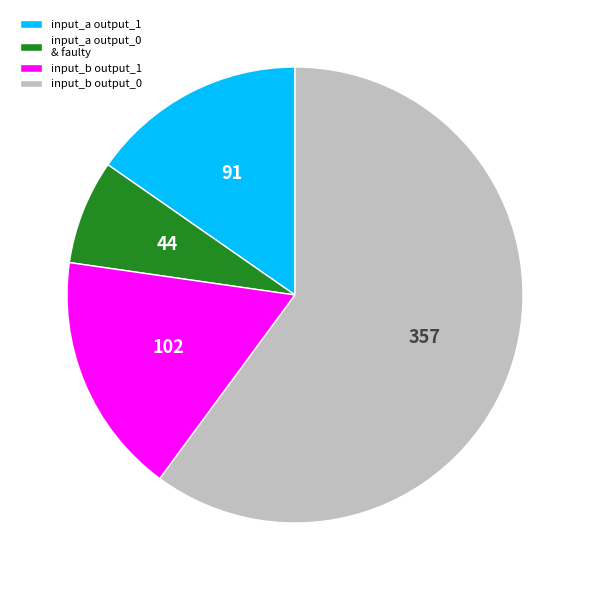

Which category accounts for the majority?

input_b output_0